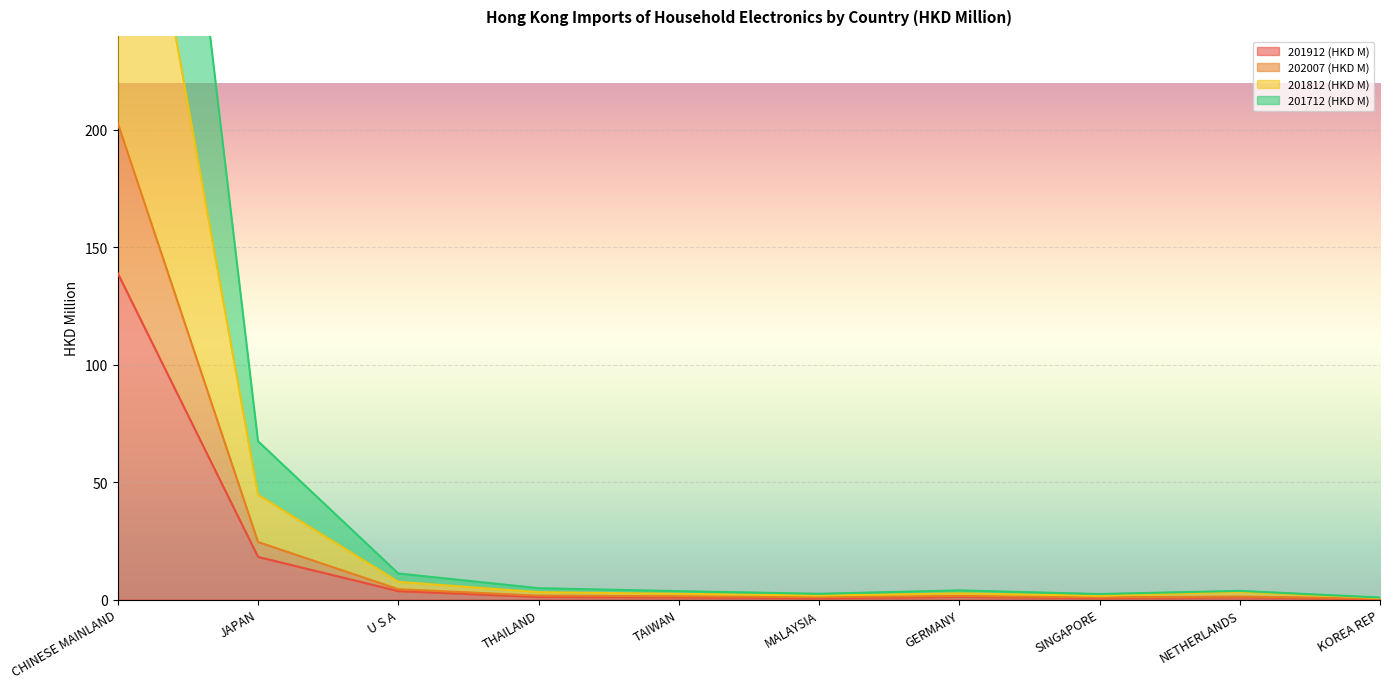

Between JAPAN and GERMANY, which is larger?

JAPAN